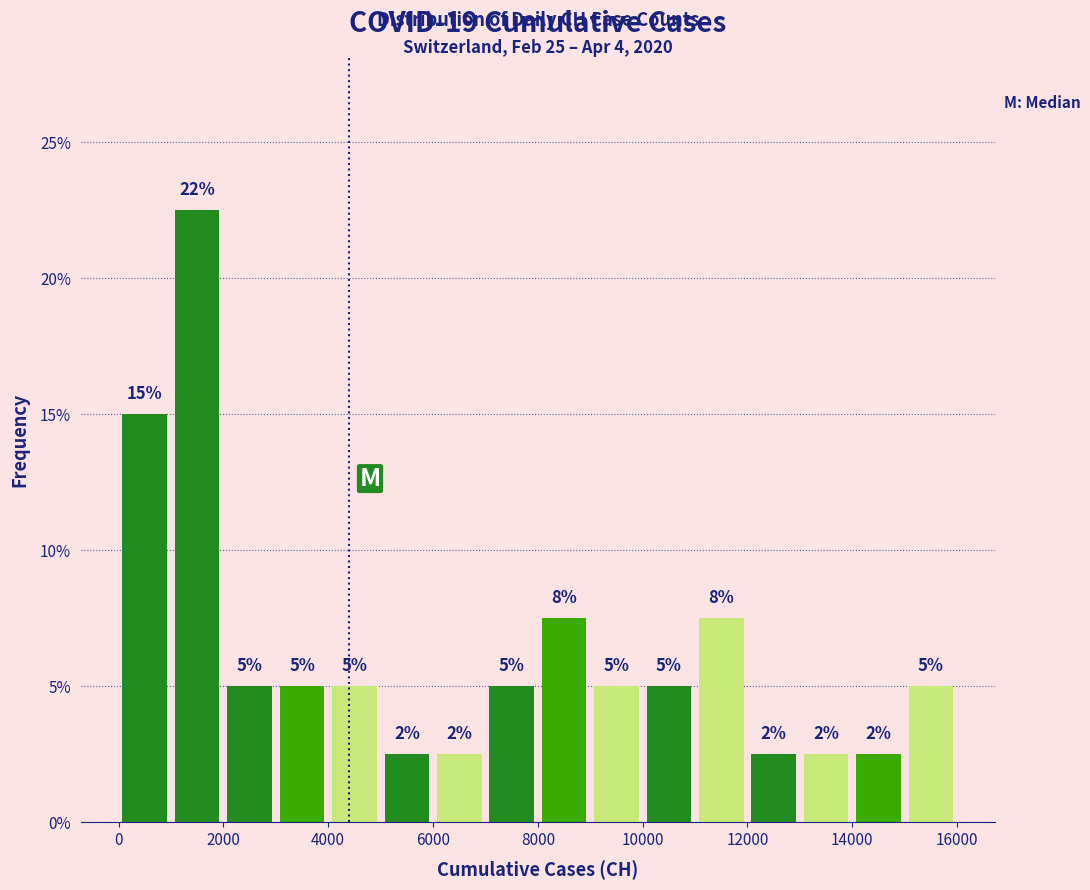

Over which range of the x-axis is the bar tallest?

1000 to 2000